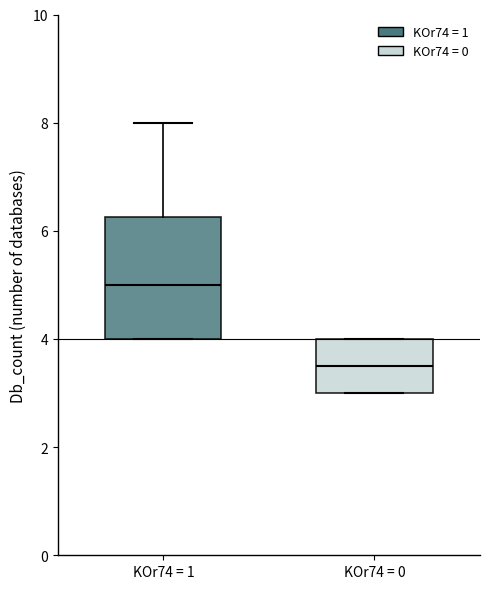

Which box is the tallest, from its lower edge to its upper edge?

KOr74 = 1